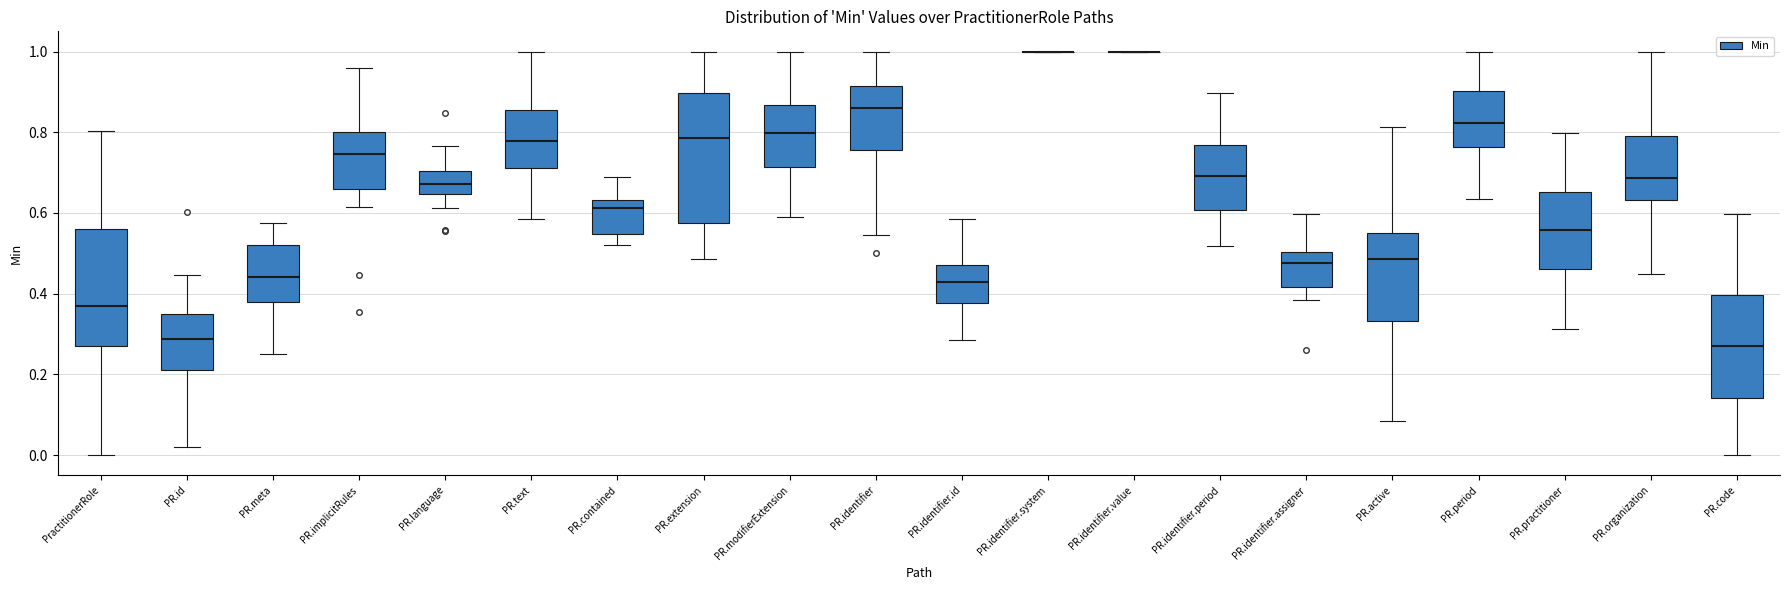

Where does the lower whisker of the box for PR.period end on the y-axis? The values are not printed on the chart, so give them approximately, as read against the axis.

0.64